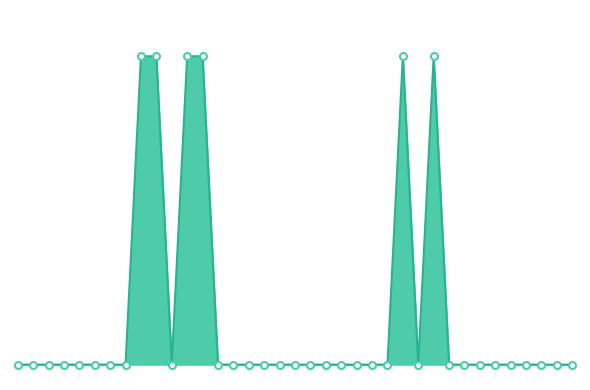

Which series reaches the minimum Y coordinate?

Combined line